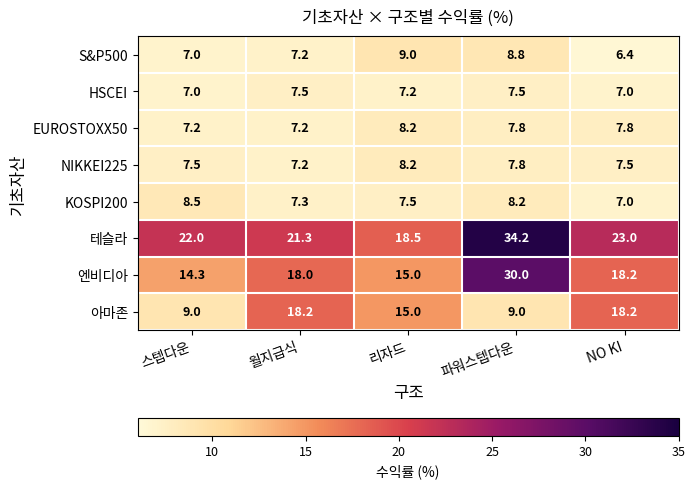

Is the value of EUROSTOXX50 at 파워스텝다운 greater than the value of 엔비디아 at 리자드?

No